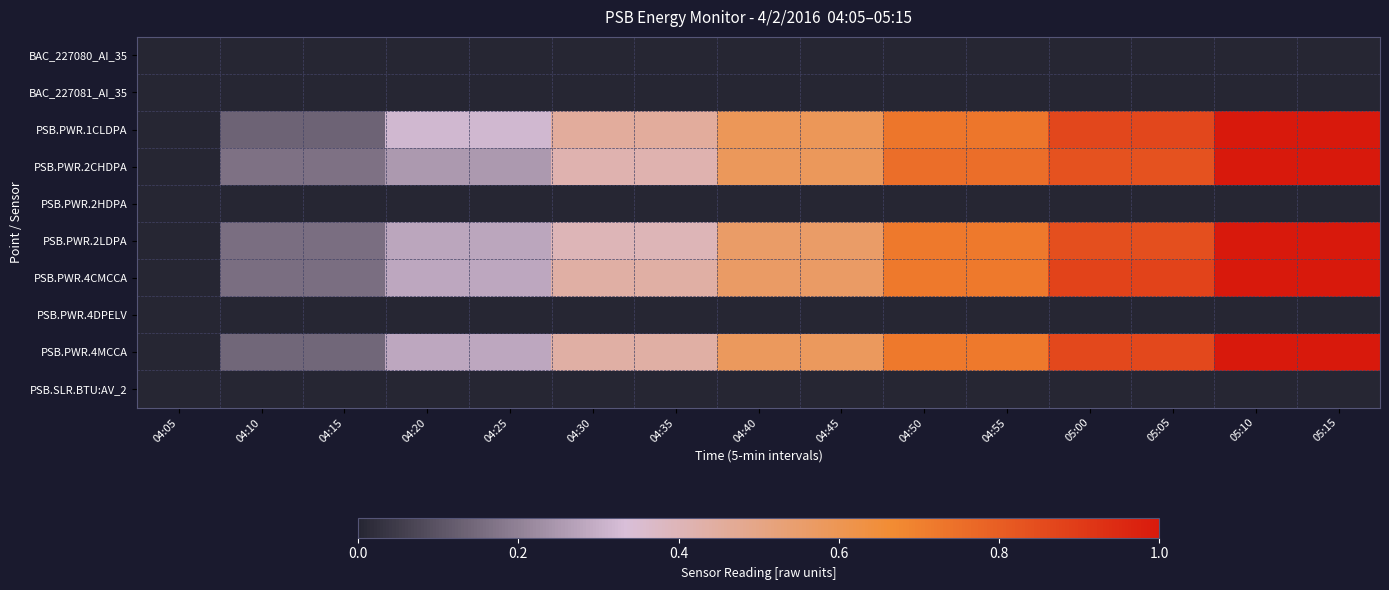

Which series has the largest range (max minus min)?

PSB.PWR.1CLDPA